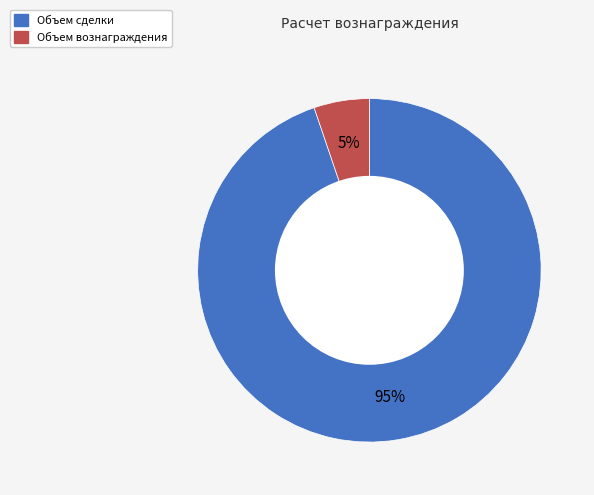

To the nearest percent, what is the difference between the largest and smallest slice percentages?

90%